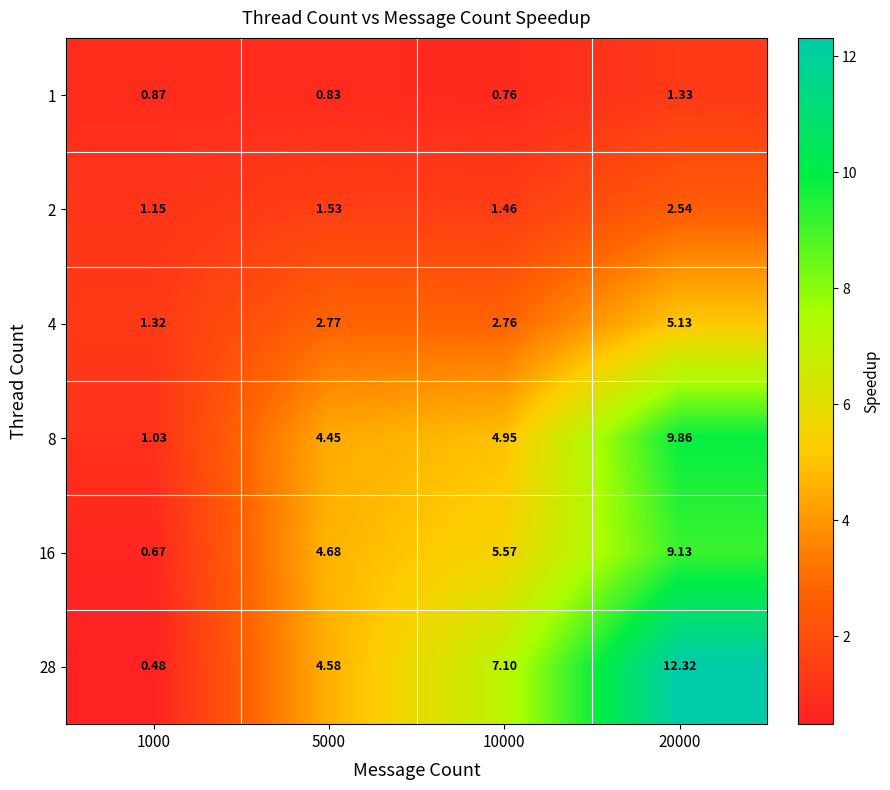

Is the value of 2 at 5000 greater than the value of 4 at 5000?

No